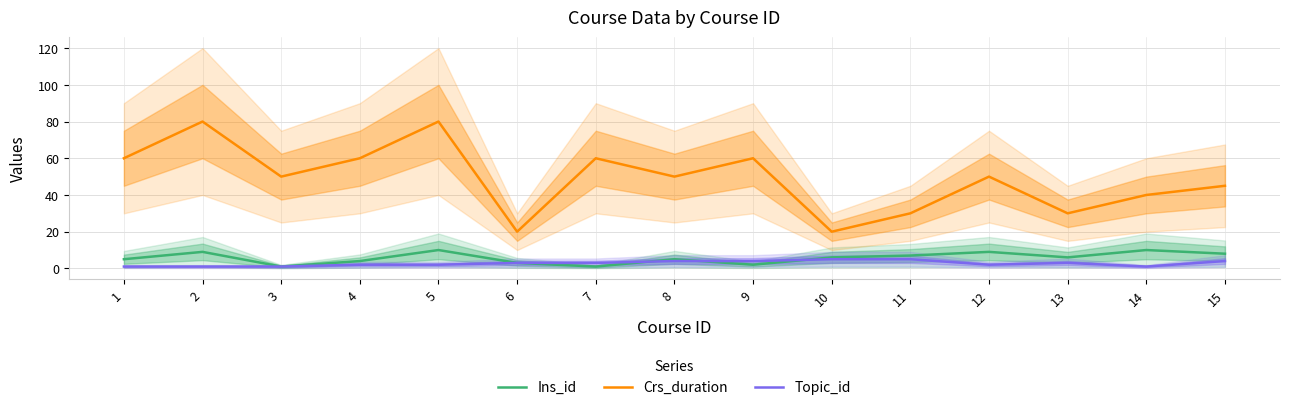

Reading left to right, what are all the values shown in this chart?

Ins_id: 5	9	1	4	10	3	1	5	2	6	7	9	6	10	8
Crs_duration: 60	80	50	60	80	20	60	50	60	20	30	50	30	40	45
Topic_id: 1	1	1	2	2	3	3	4	4	5	5	2	3	1	4